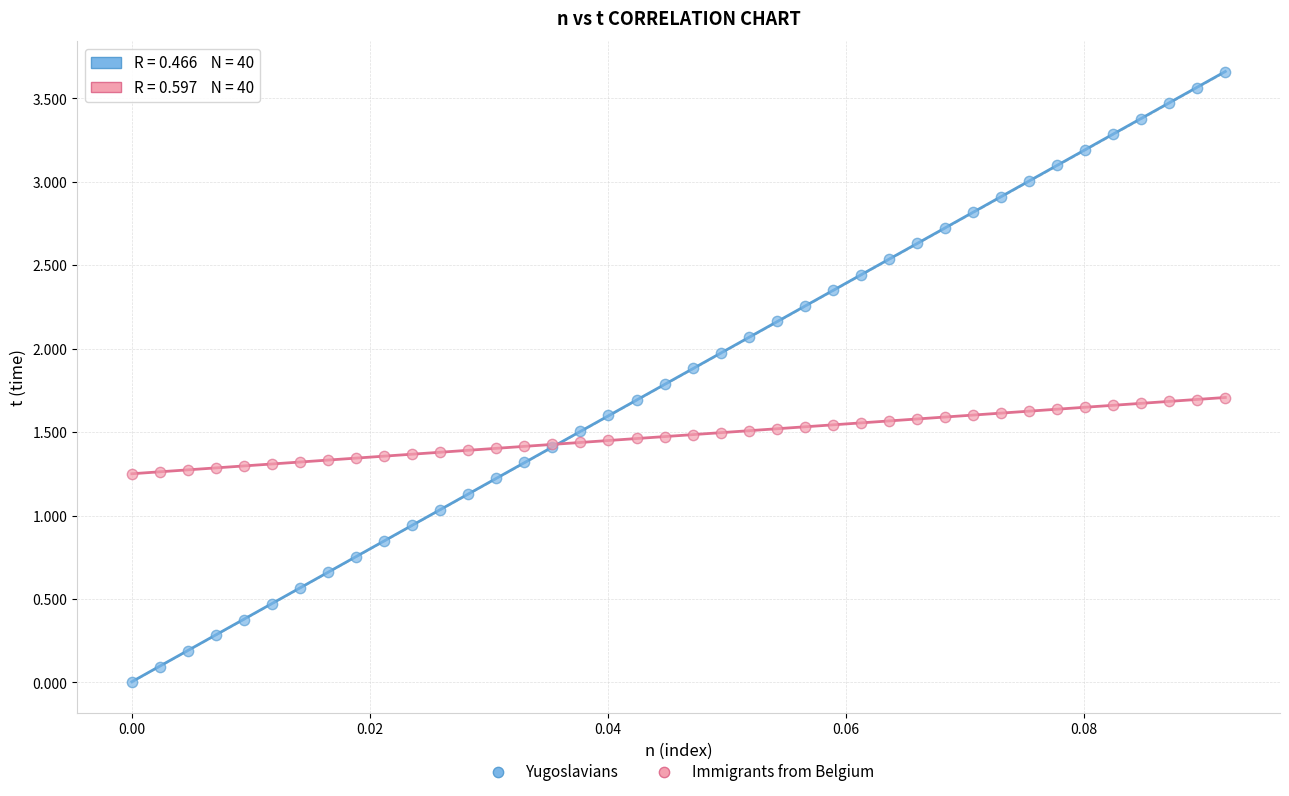

Which series contains the highest Y value?

Yugoslavians